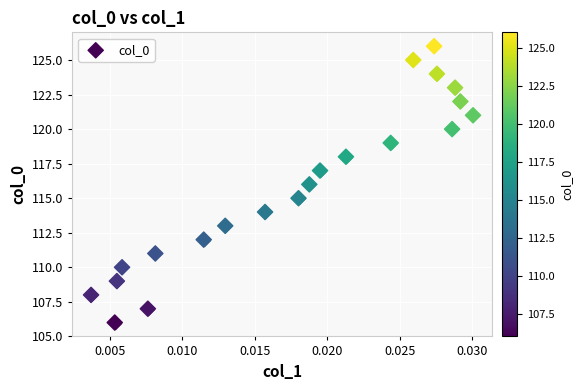

What is the range of Y values (max minus min)?

20